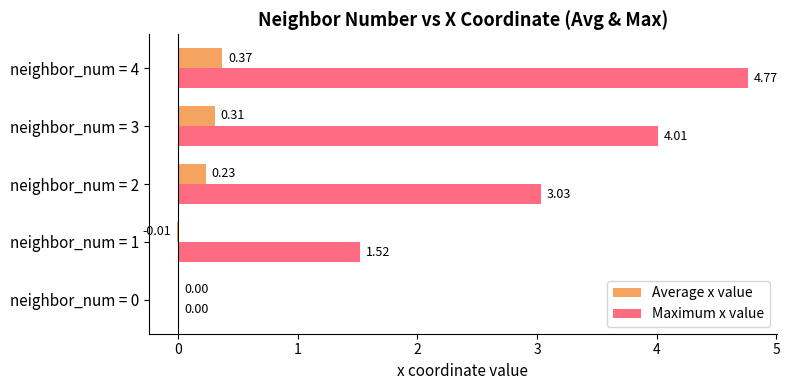

Which series has the largest total across all categories?

Maximum x value